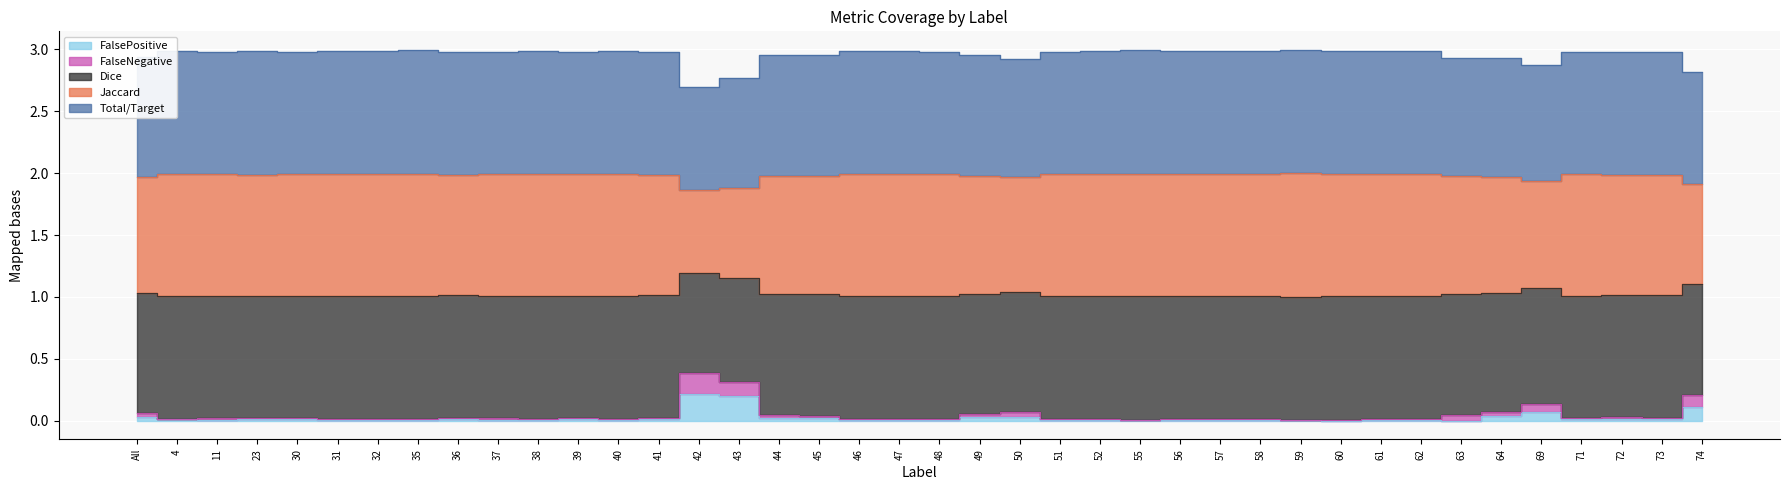

Count the number of categories in the chart.

40